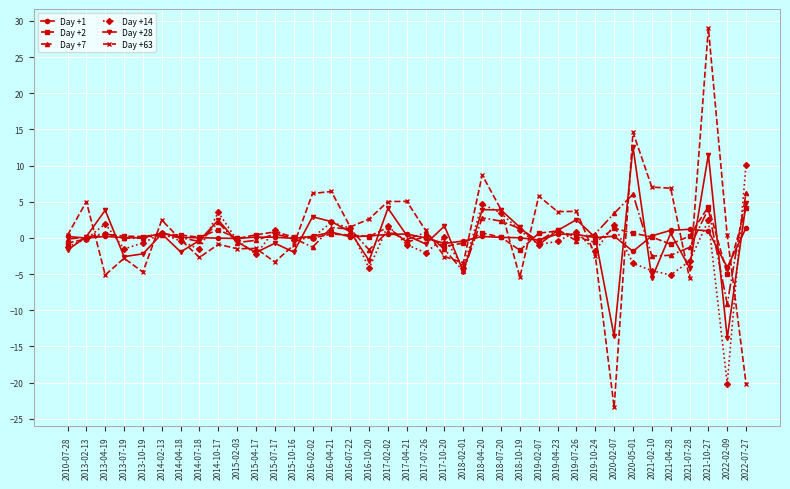

What is the value of the Day +28 point at the 7th from the left?

-1.9